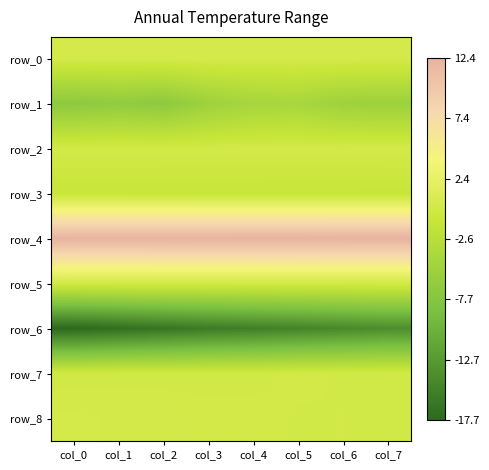

Reading left to right, what are all the values shown in this chart?

row_0: 0.2	0.2	0.2	0.2	0.2	0.2	0.2	0.2
row_1: -6.9	-6.5	-6.8	-5.3	-4.4	-4.2	-5.2	-5.4
row_2: 0.0	0.1	0.0	0.0	0.0	0.1	0.0	0.1
row_3: -1.0	-1.0	-1.0	-1.0	-1.0	-1.1	-1.1	-1.1
row_4: 12.3	12.3	12.3	12.3	12.4	12.4	12.4	12.4
row_5: 0.0	0.0	0.0	0.0	0.0	0.0	0.0	0.0
row_6: -17.7	-17.1	-16.4	-15.8	-15.4	-14.9	-14.4	-13.9
row_7: -0.2	-0.1	-0.2	-0.1	-0.1	0.0	-0.1	-0.1
row_8: 0.2	0.1	0.1	0.0	0.0	-0.1	-0.1	-0.1